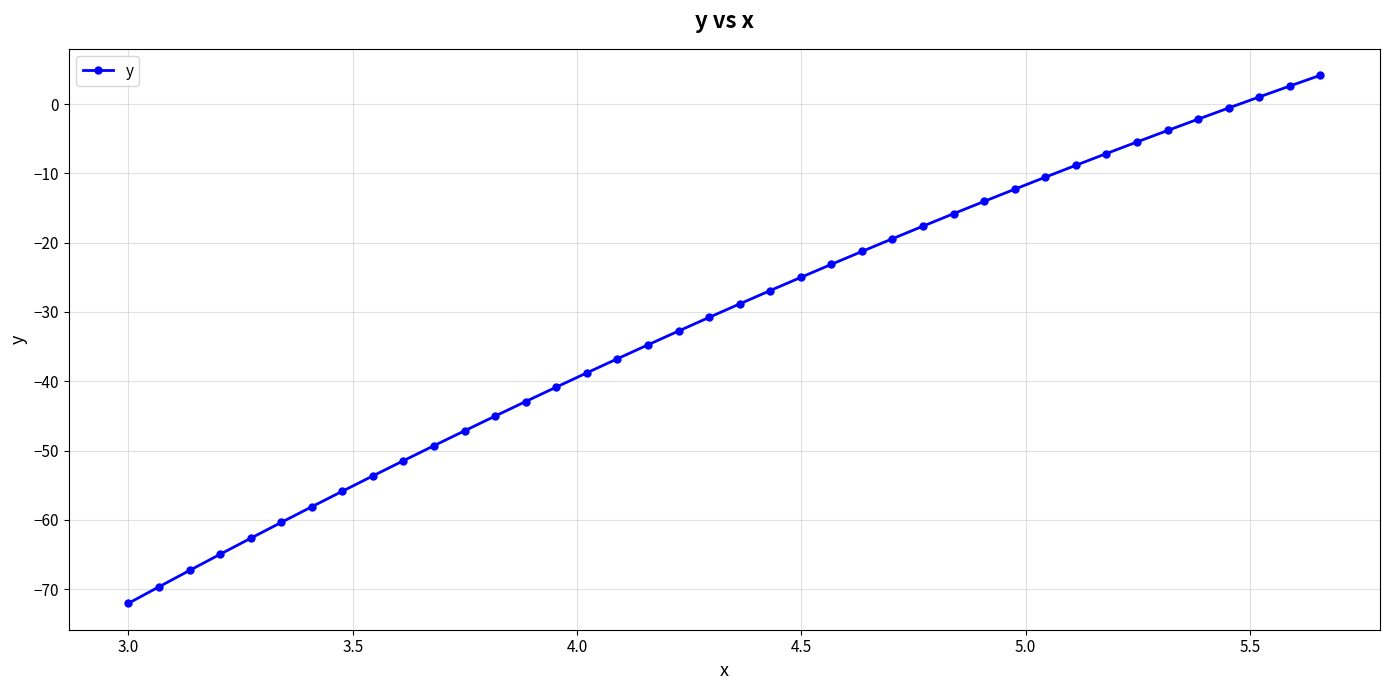

How many values are below zero?

37